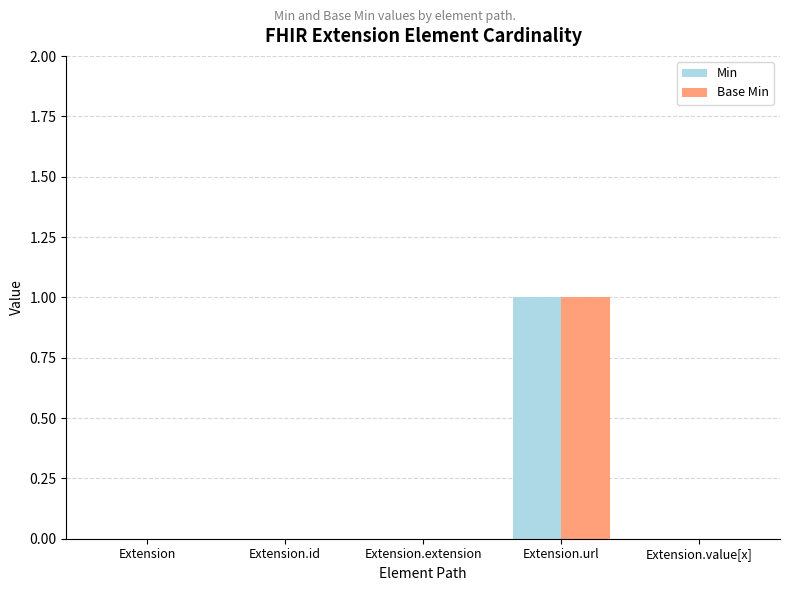

At which category is the sum across all series the highest?

Extension.url